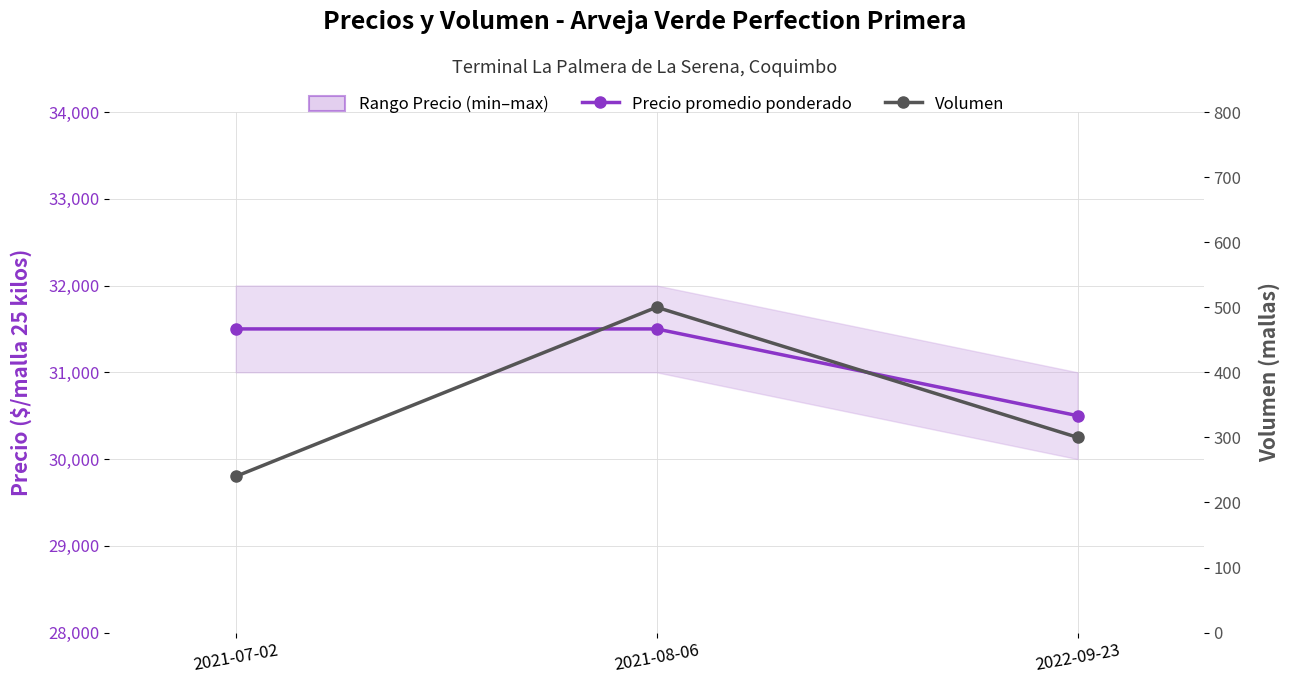

Is the value of Volumen at 2021-08-06 greater than the value of Precio promedio ponderado at 2021-08-06?

No